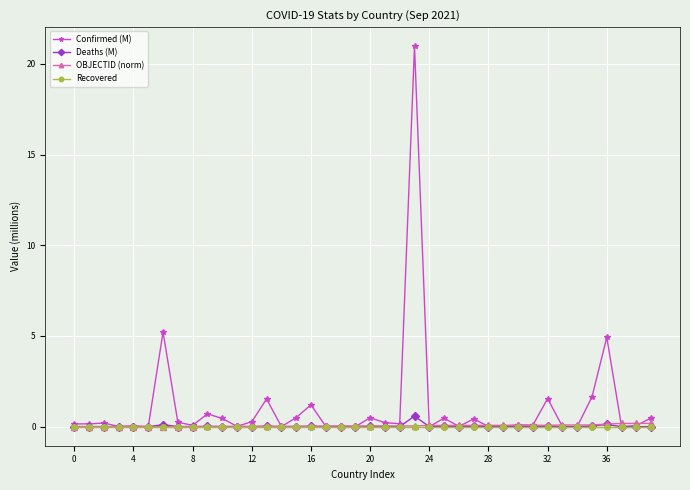

What is the greatest value displayed?

21.0